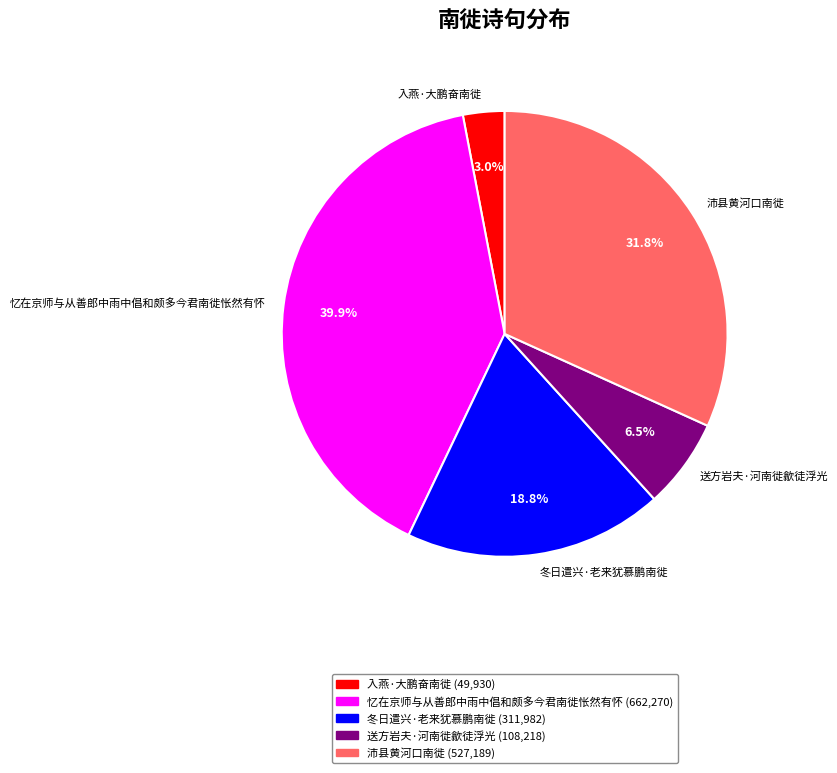

Combined, what portion of the pie is 忆在京师与从善郎中雨中倡和颇多今君南徙怅然有怀 and 入燕·大鹏奋南徙?

42.9%